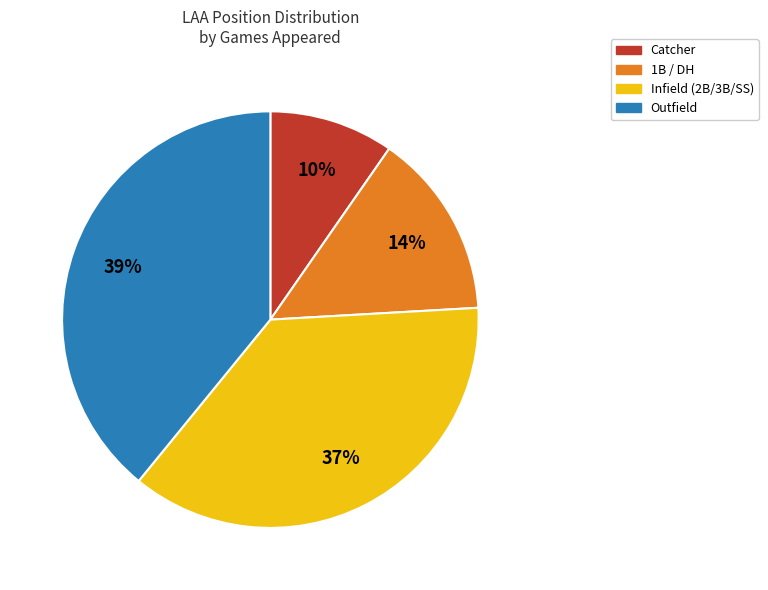

To the nearest percent, what is the difference between the largest and smallest slice percentages?

29%